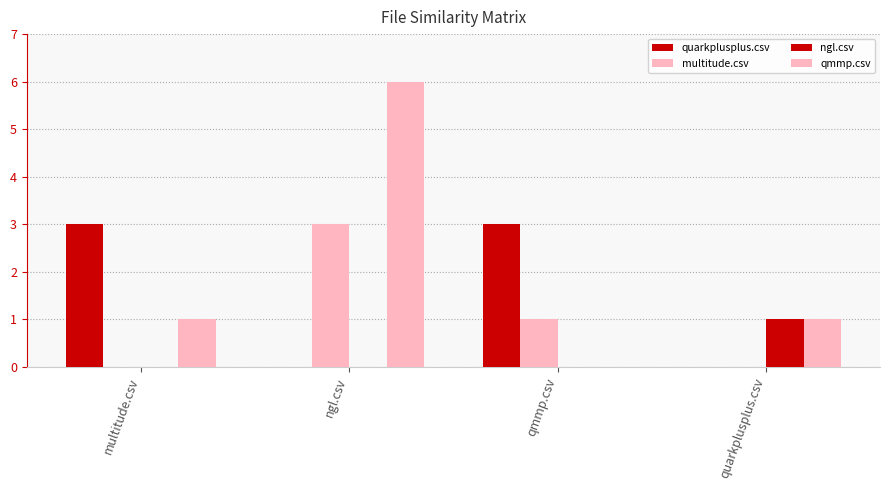

Which series has the widest spread of values?

qmmp.csv